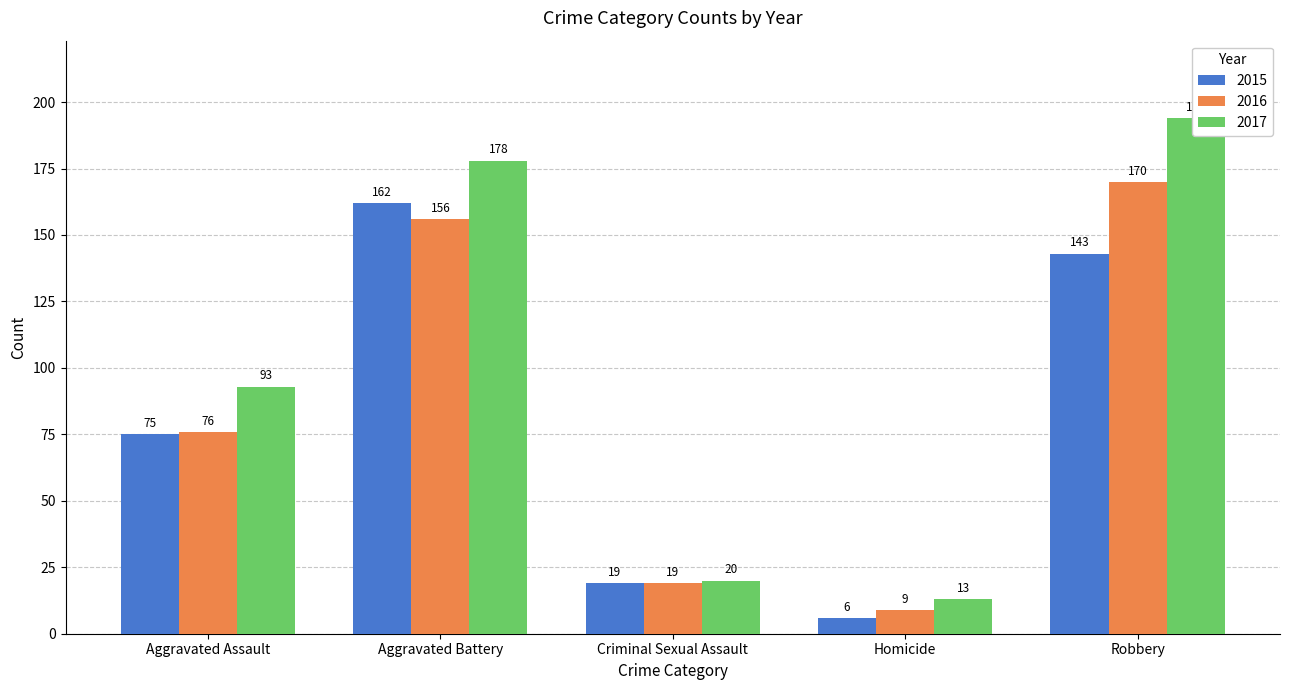

At which label is 2015 closest to 84?

Aggravated Assault